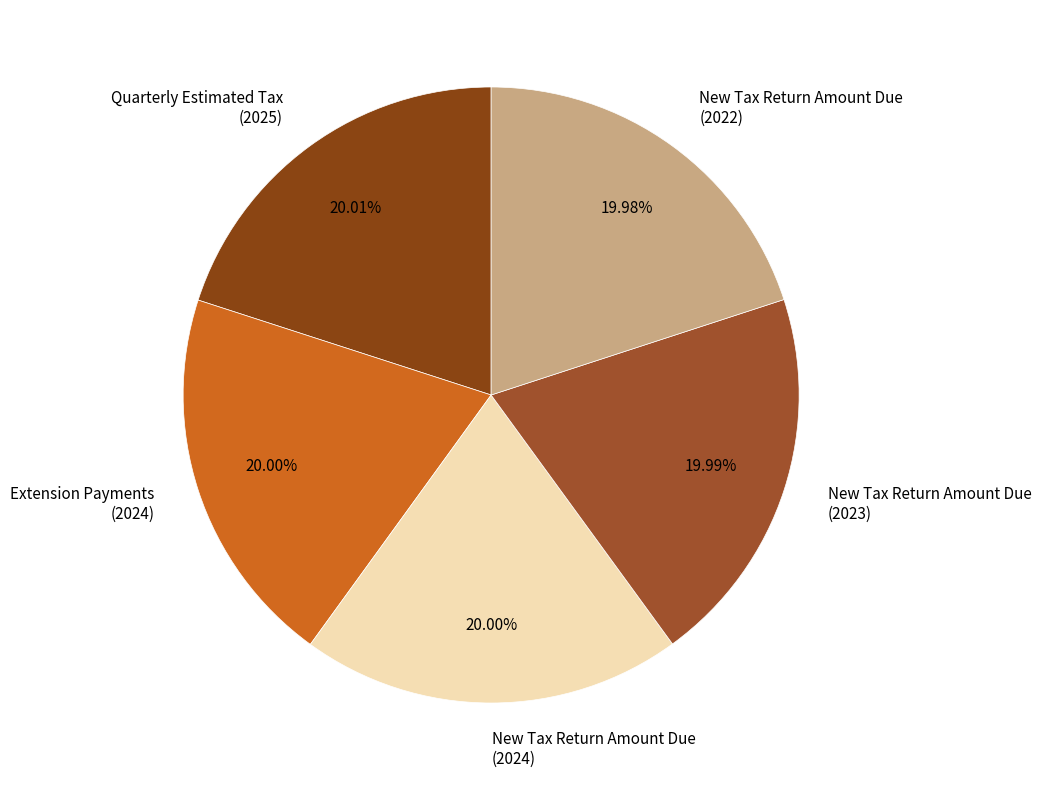

How many slices are in this pie chart?

5